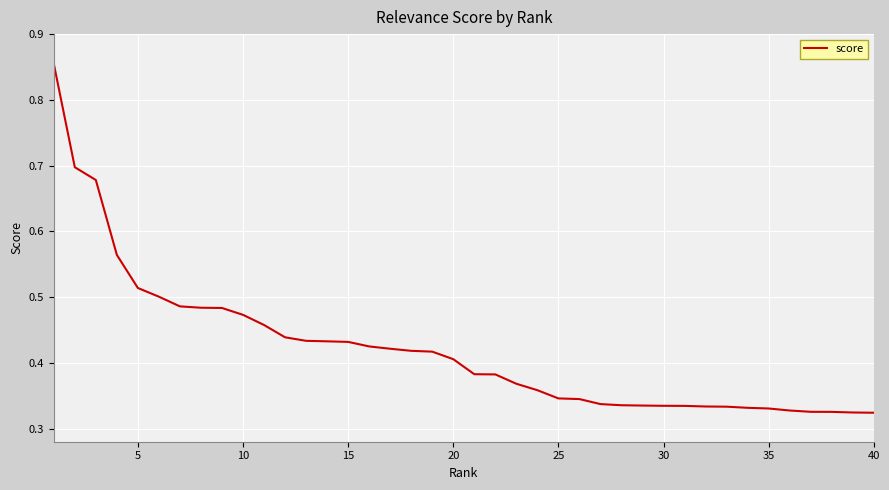

How many series are shown in this chart?

1